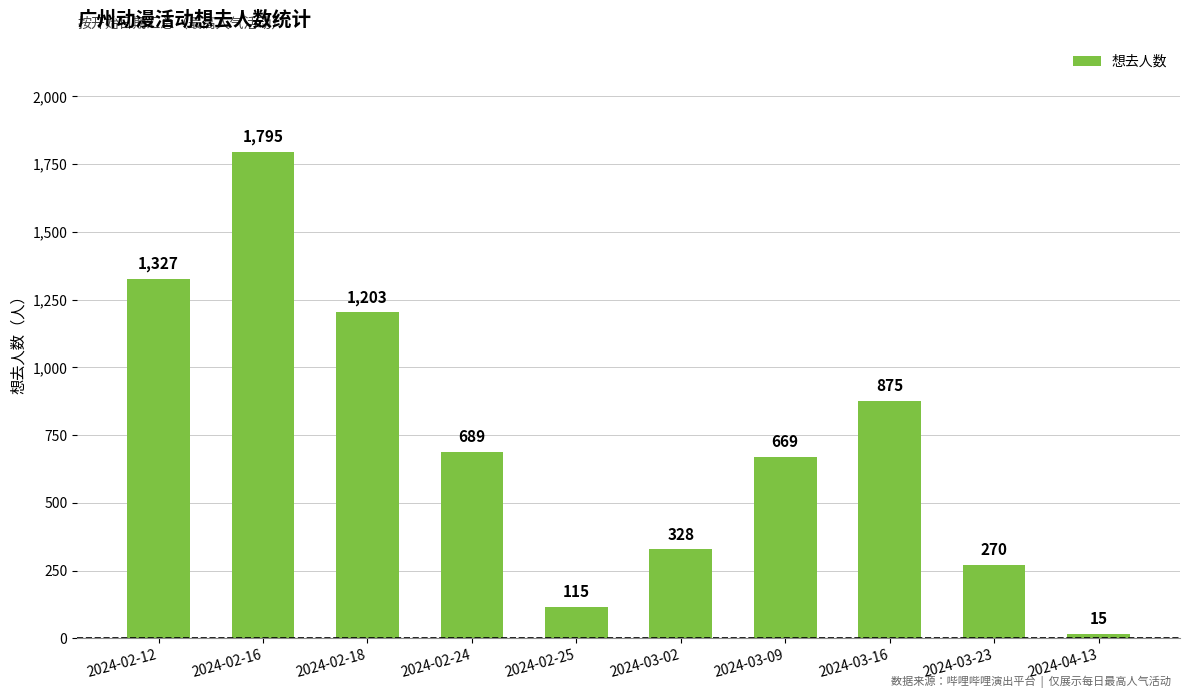

At which label does the data first exceed 689?

2024-02-12